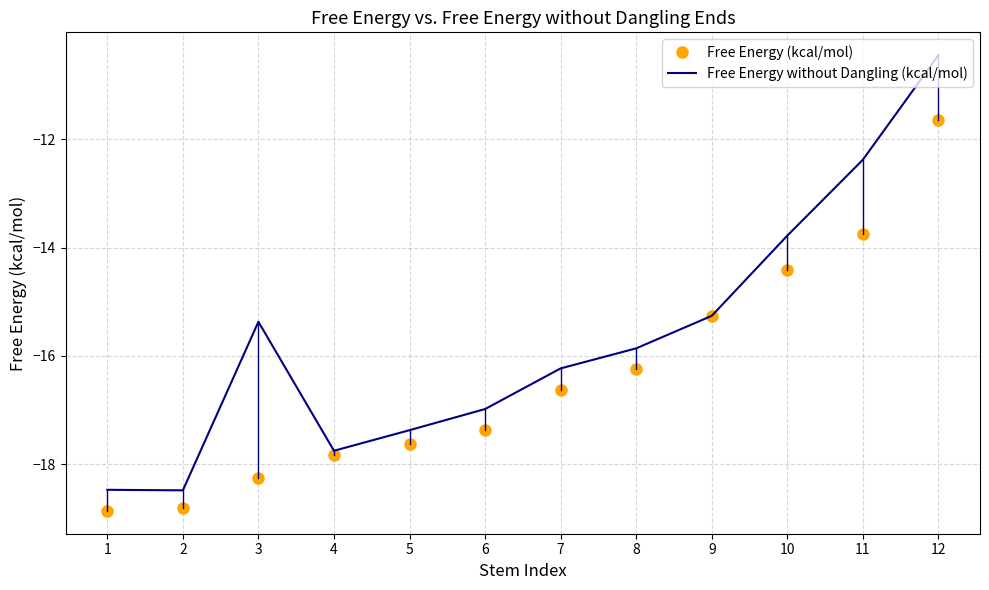

What is the maximum value for Free Energy (kcal/mol)?

-11.6